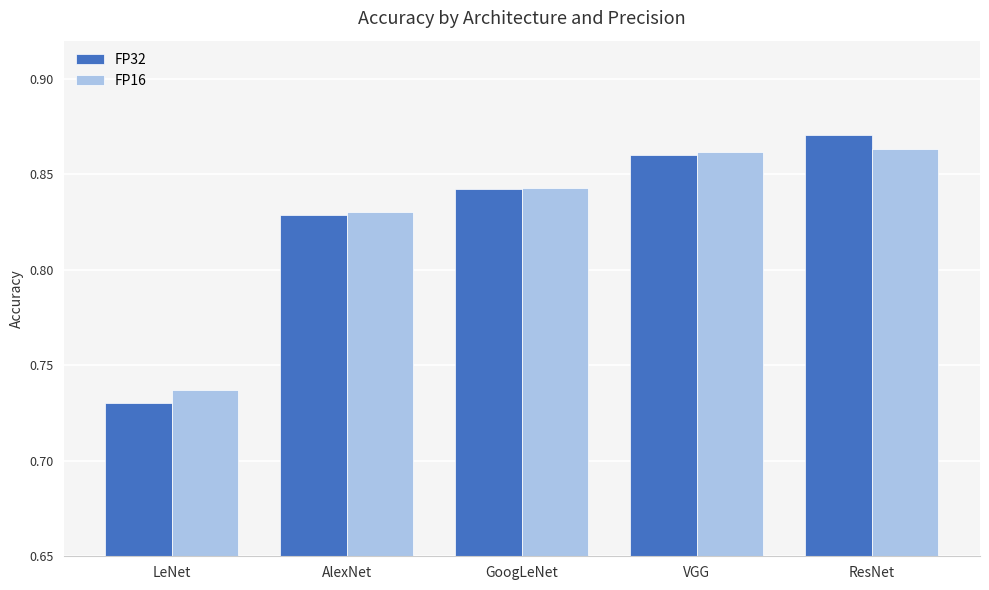

Which series has the widest spread of values?

FP32